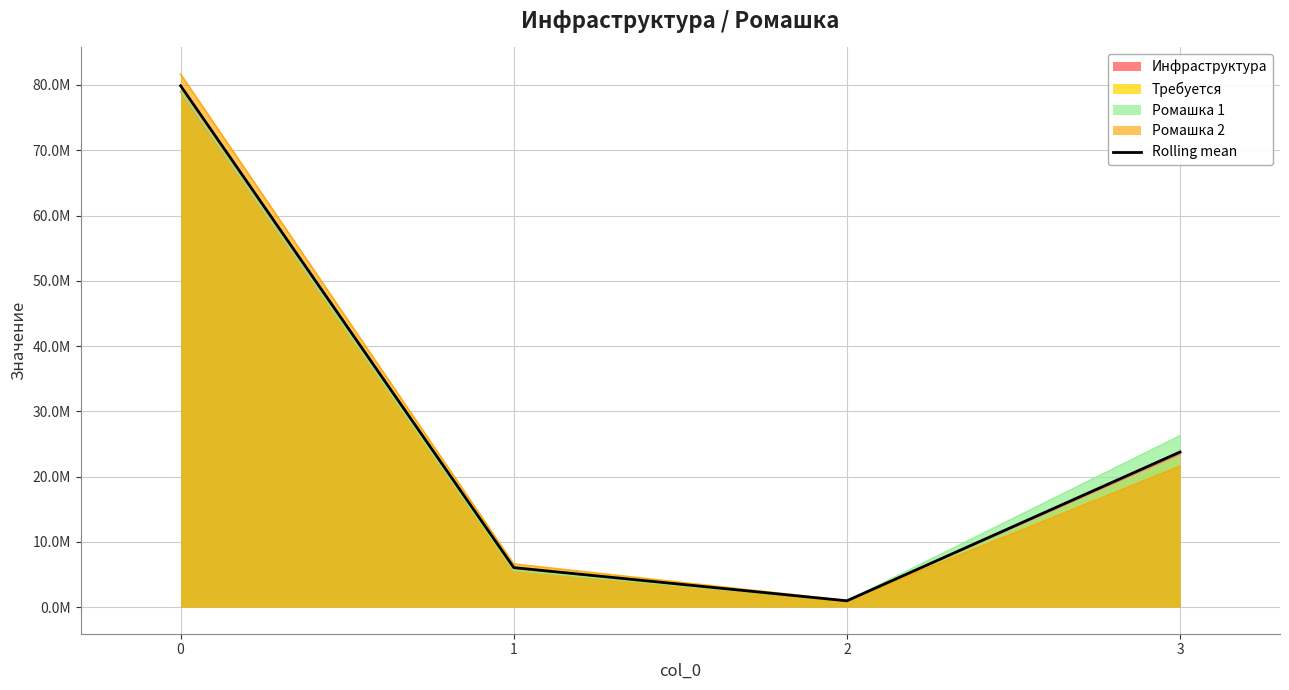

What is the value of the 3rd point from the left?

958745.5